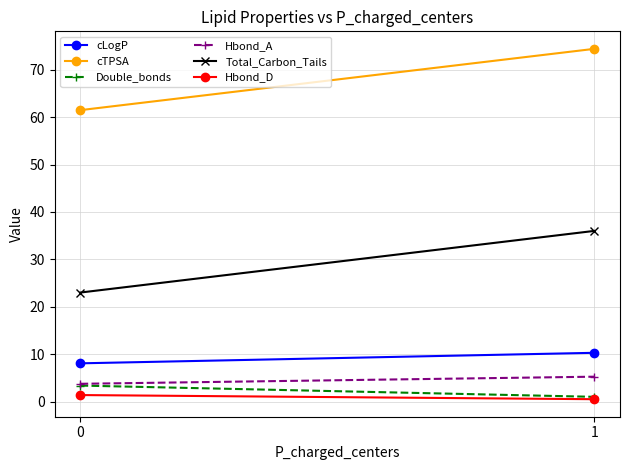

Is the value of Total_Carbon_Tails at 1 greater than the value of Double_bonds at 0?

Yes